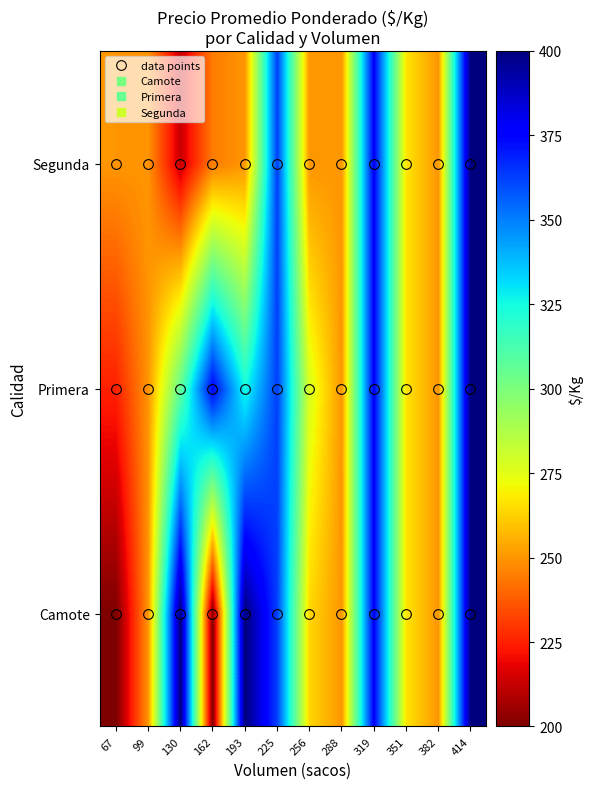

Reading right to left, extract all data points from this chart.

Camote: 414=400.0	382=250.0	351=266.7	319=376.0	288=250.0	256=263.7	225=362.3	193=400.0	162=200.0	130=400.0	99=249.7	67=200.0
Primera: 414=400.0	382=250.0	351=266.7	319=376.0	288=250.0	256=277.4	225=362.3	193=325.0	162=375.0	130=306.5	99=249.7	67=225.0
Segunda: 414=400.0	382=250.0	351=266.7	319=376.0	288=250.0	256=250.0	225=362.3	193=250.0	162=244.6	130=213.0	99=249.7	67=250.0